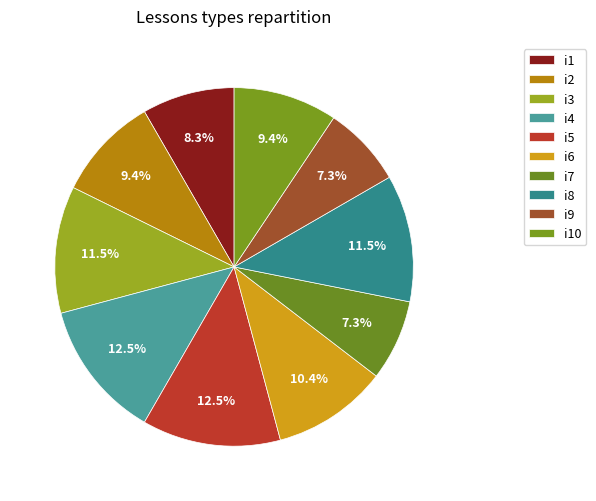

How many segments does this pie chart have?

10